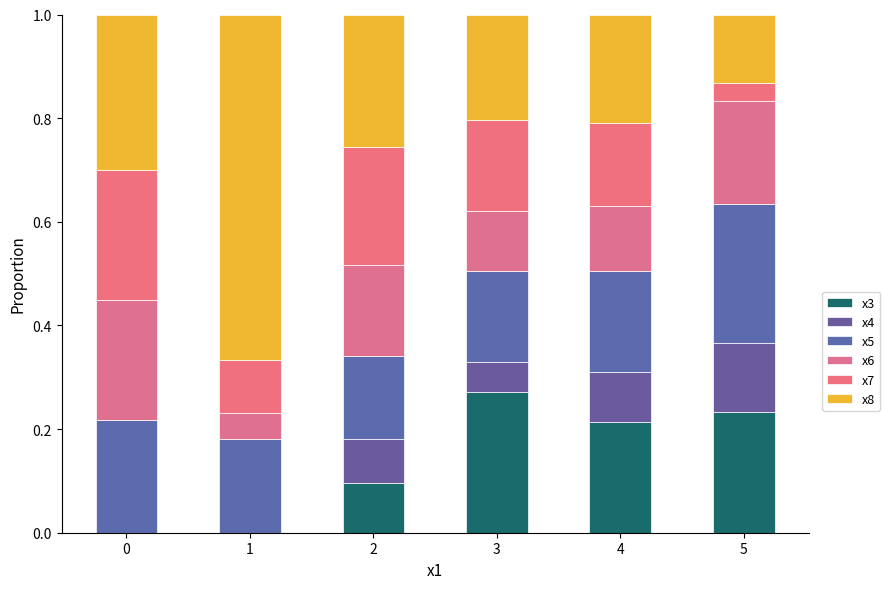

What are all the series names shown in the legend?

x3, x4, x5, x6, x7, x8